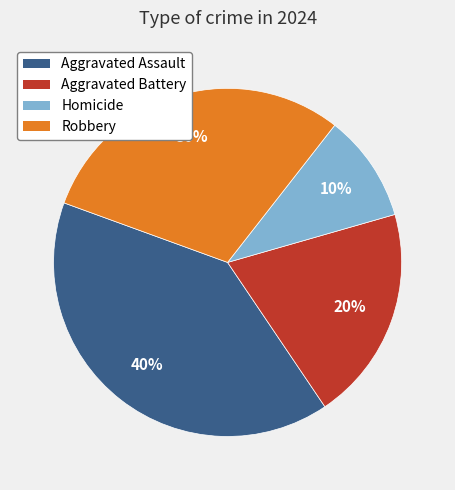

Combined, do Homicide and Aggravated Battery account for over 50%?

No